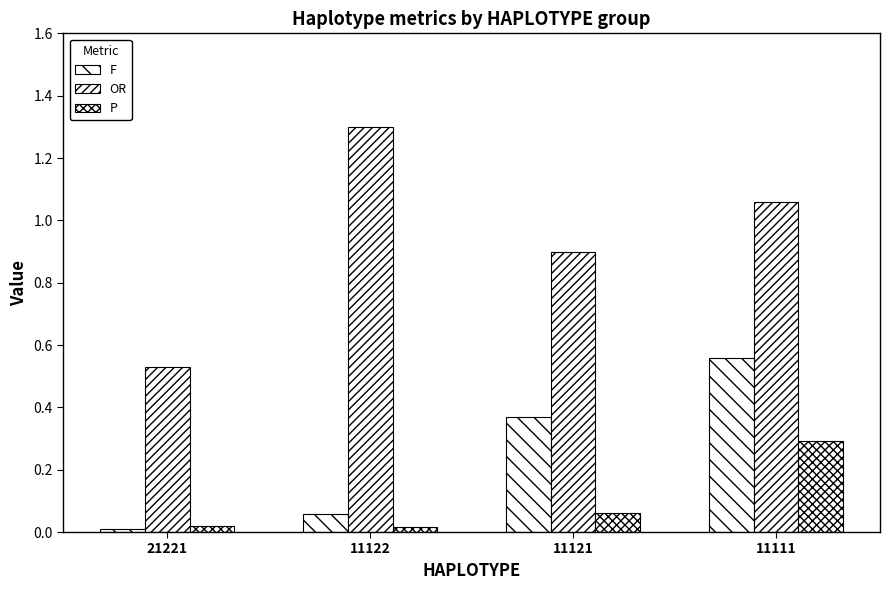

What is the value of the F bar at the 2nd from the left?

0.1